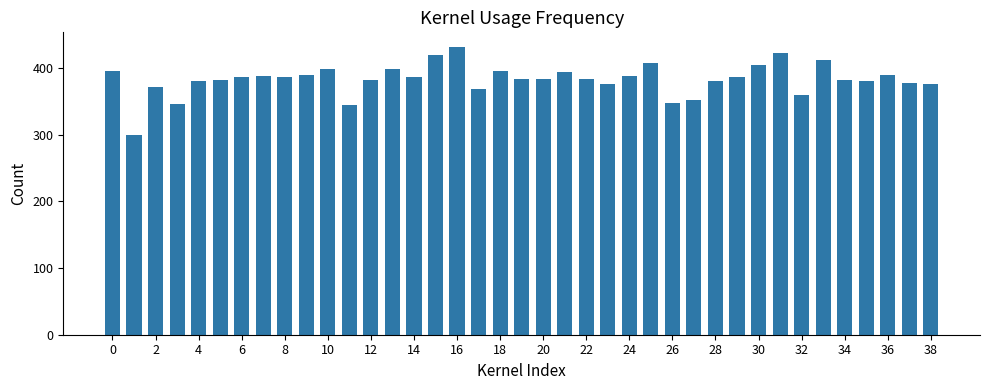

Does the chart contain stacked bars?

No